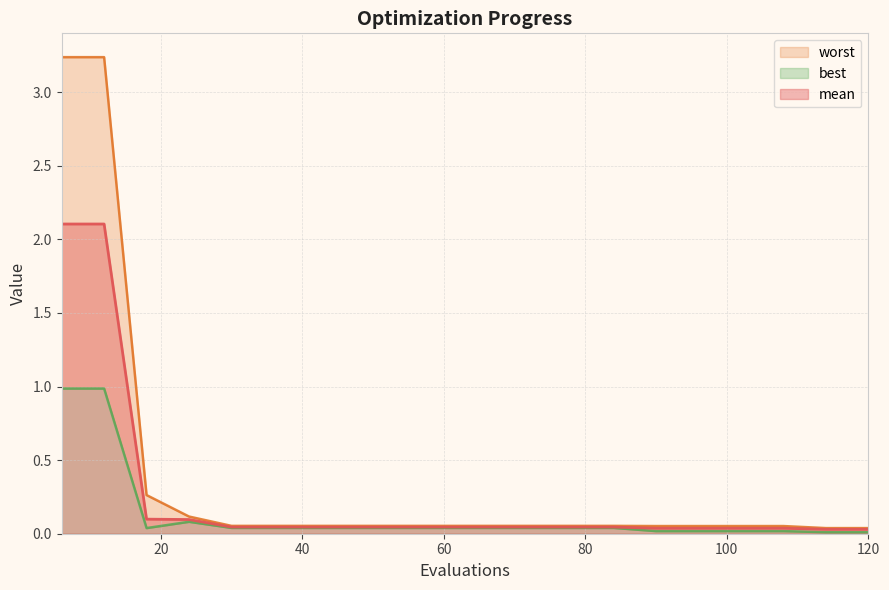

What is the total value across all series at 18?

0.4